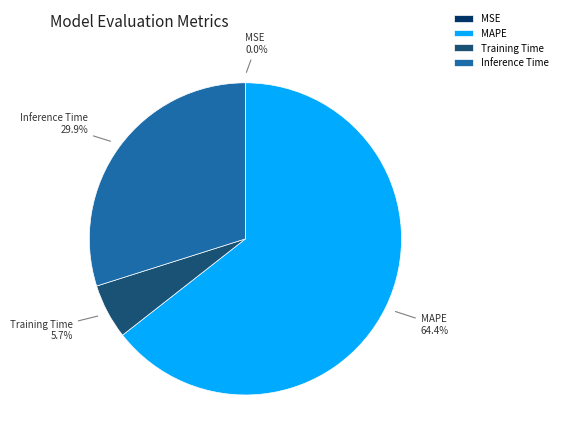

To the nearest percent, what is the combined percentage of Inference Time and Training Time?

36%